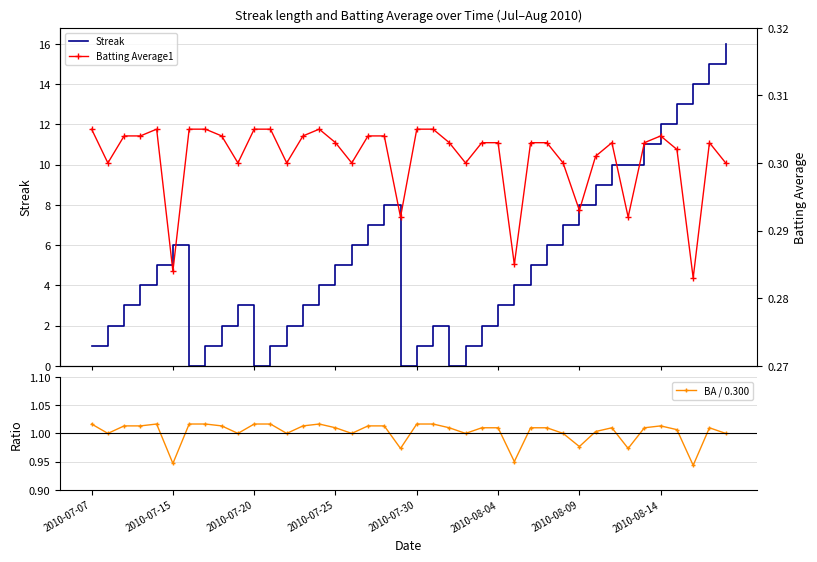

What is the lowest value of the BA / 0.300 series?

0.9